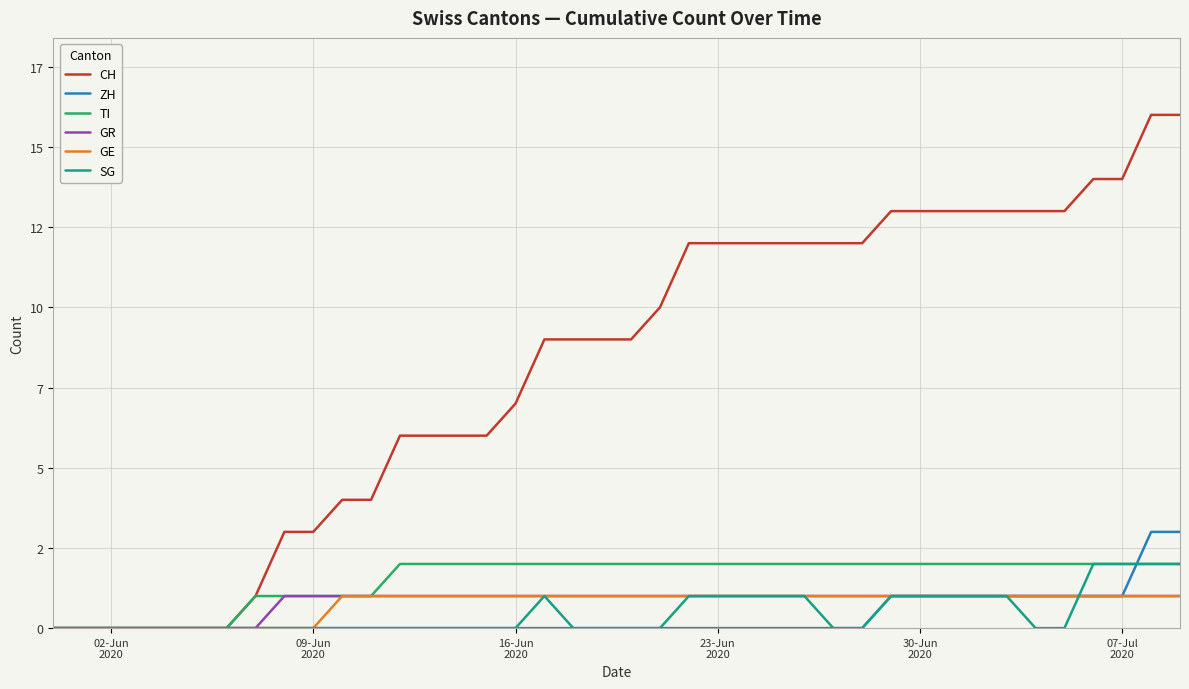

What are all the series names shown in the legend?

CH, ZH, TI, GR, GE, SG